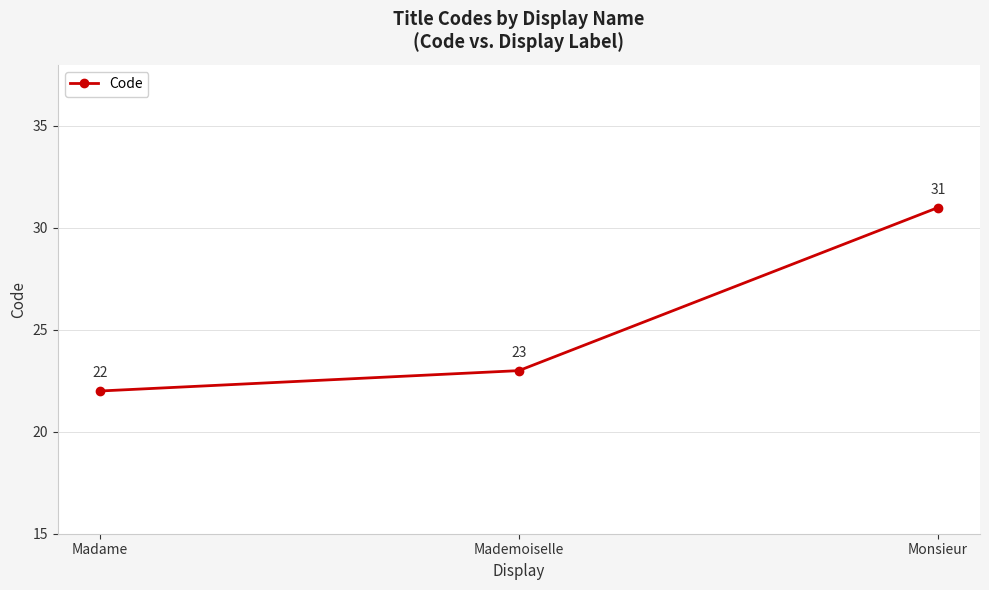

Which category has the highest value across all series?

Monsieur